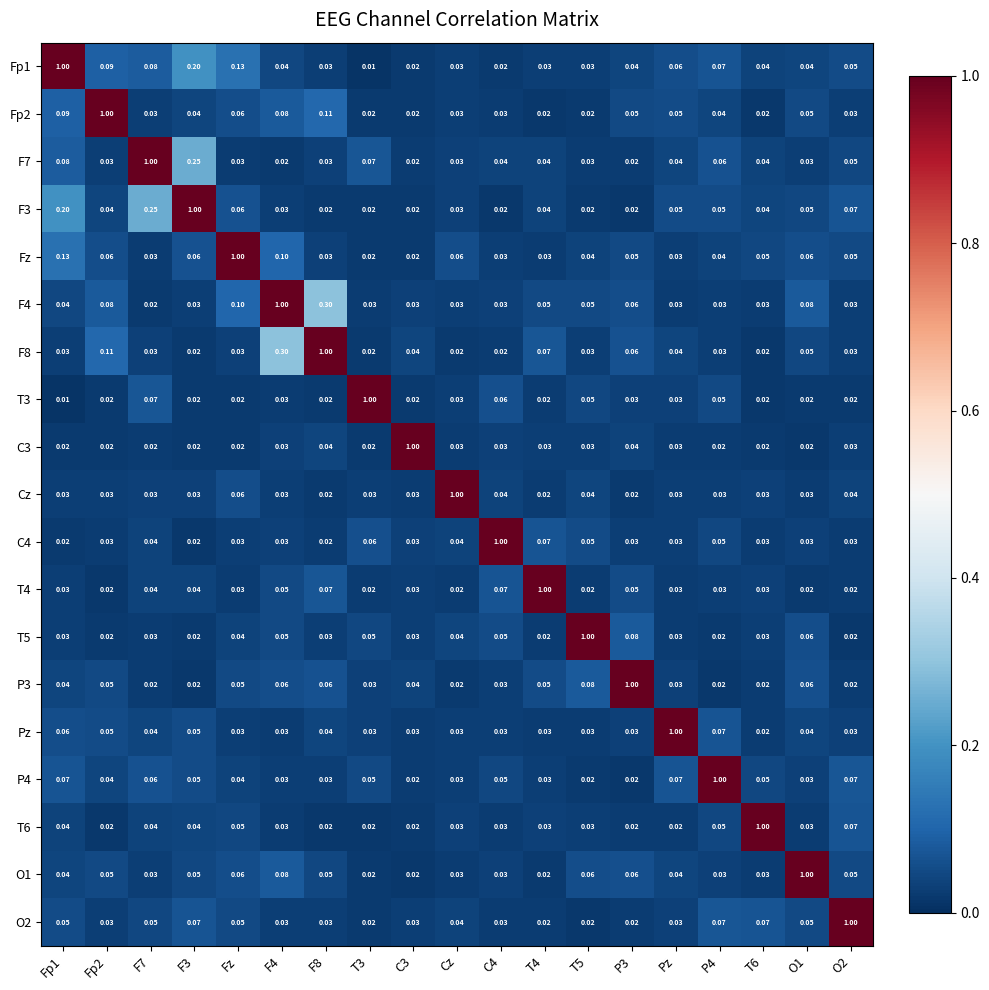

Is the value of O1 at Fp1 greater than the value of P4 at F8?

Yes